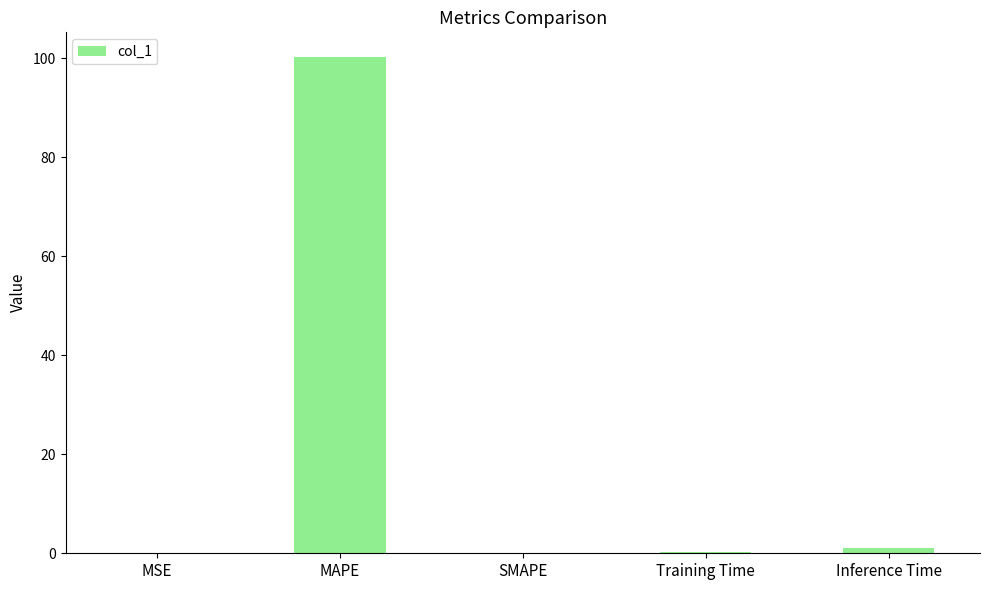

True or false: the data shows 0.0 at SMAPE.

True